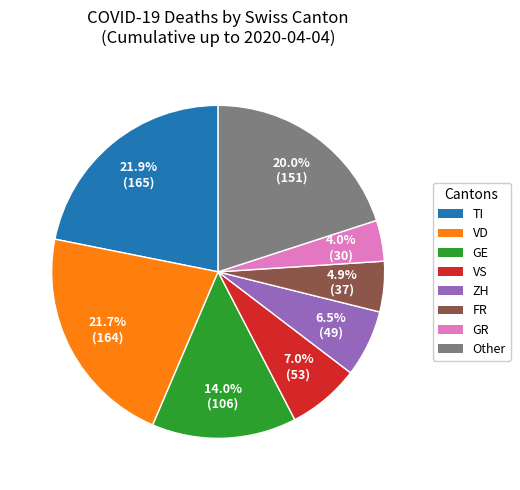

Is there any slice that represents more than half of the pie?

No